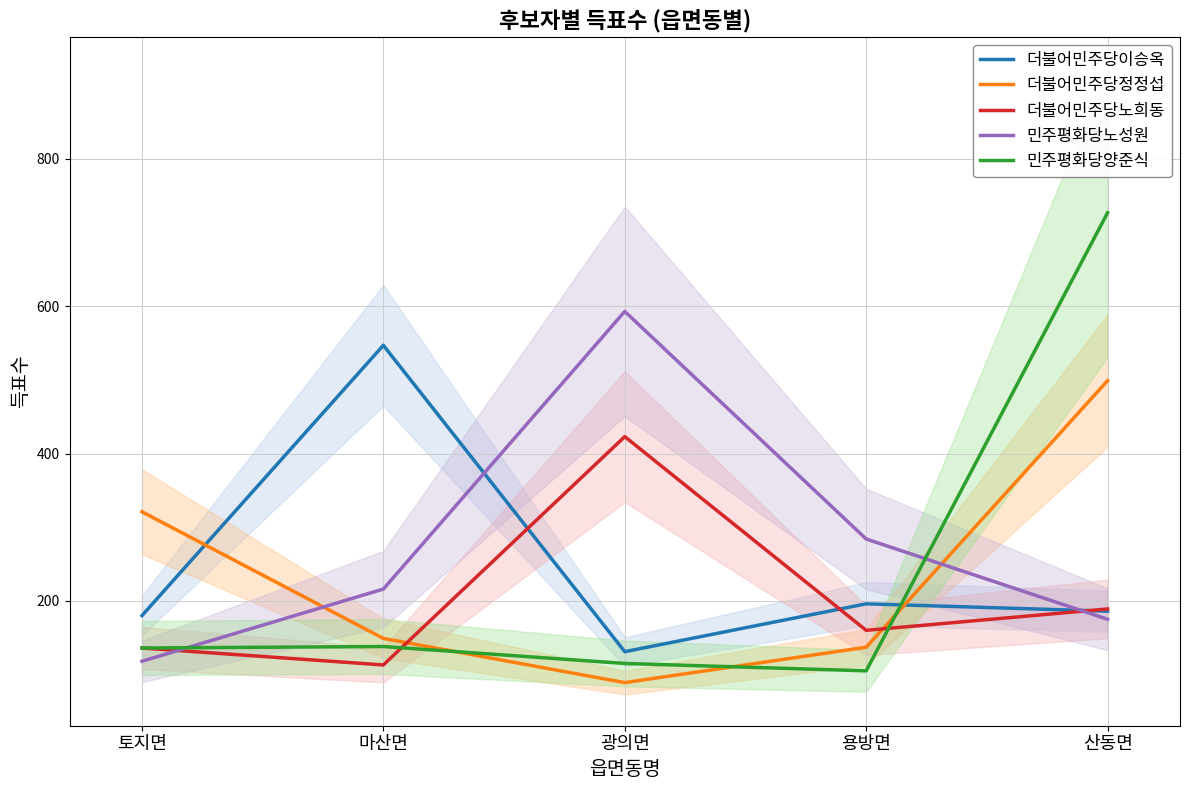

How many interior local valleys does the 더불어민주당이승옥 series have?

1